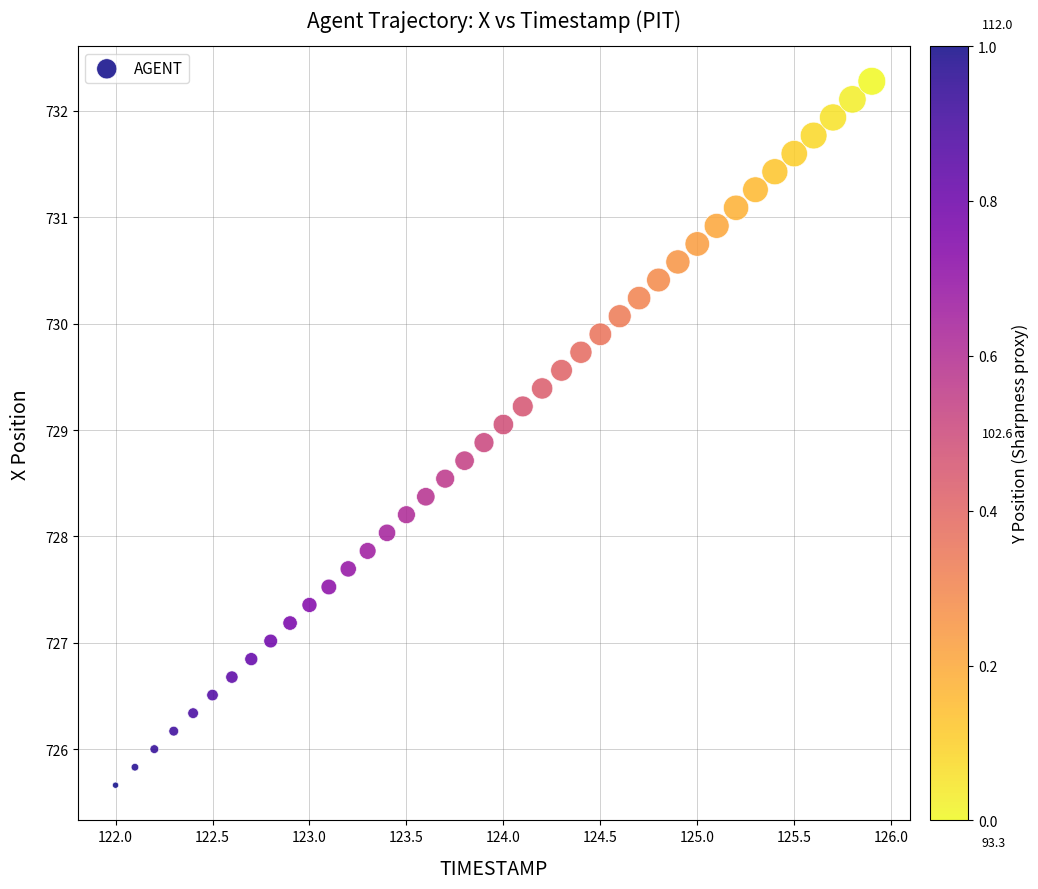

What is the range of X values (max minus min)?

3.9